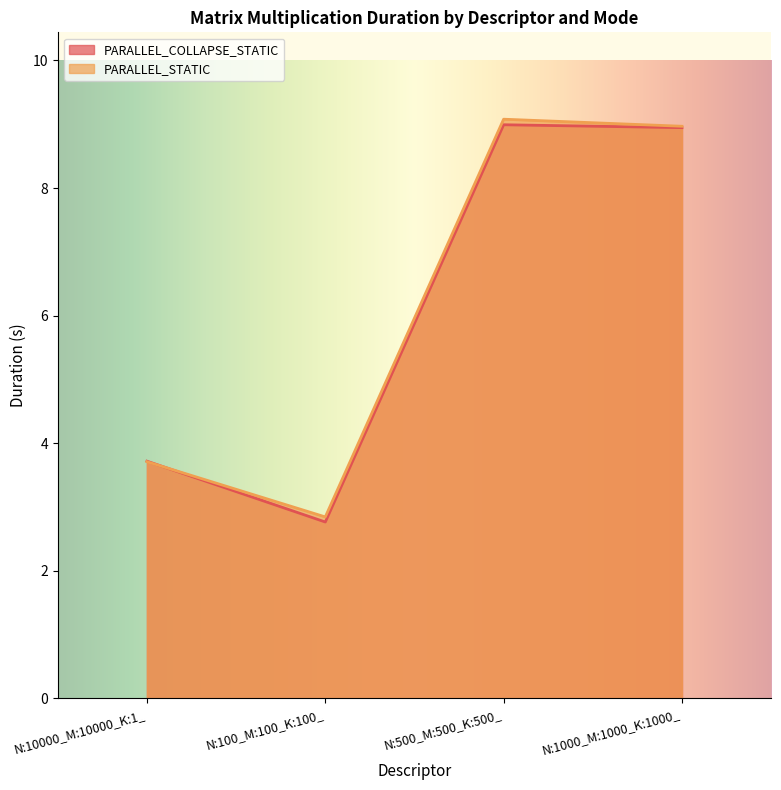

In PARALLEL_COLLAPSE_STATIC, how many points are higher than both neighbors (excluding endpoints)?

1